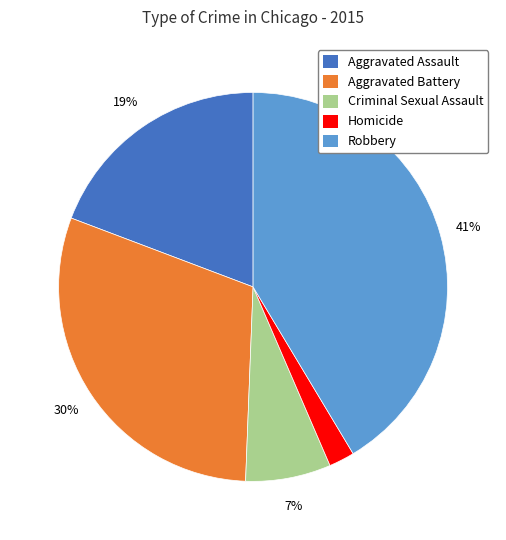

To the nearest percent, what is the difference between the largest and smallest slice percentages?

39%